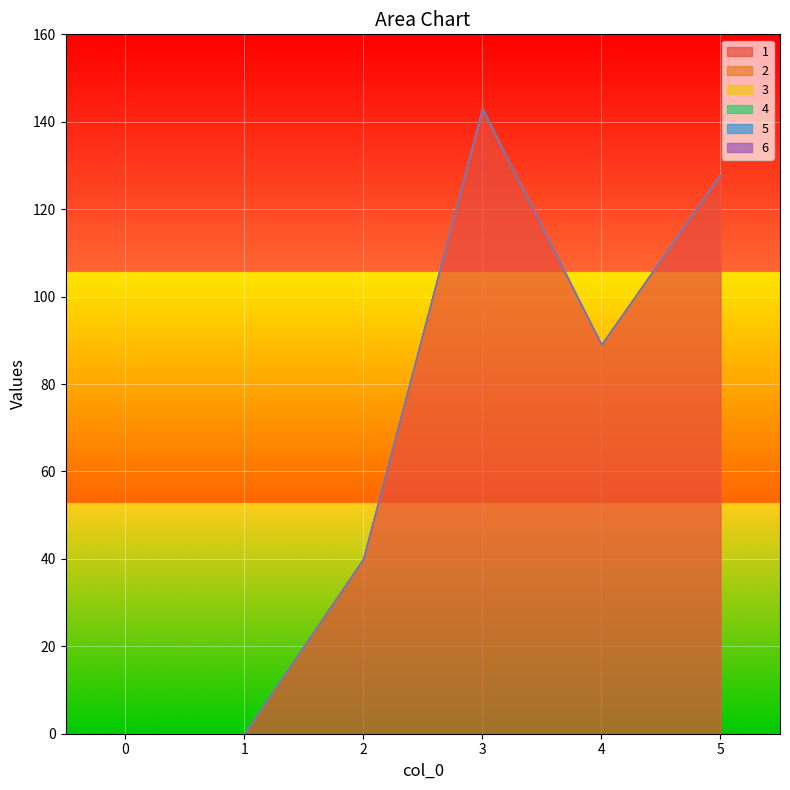

True or false: 4 has more than 1 points higher than both neighbors.

False